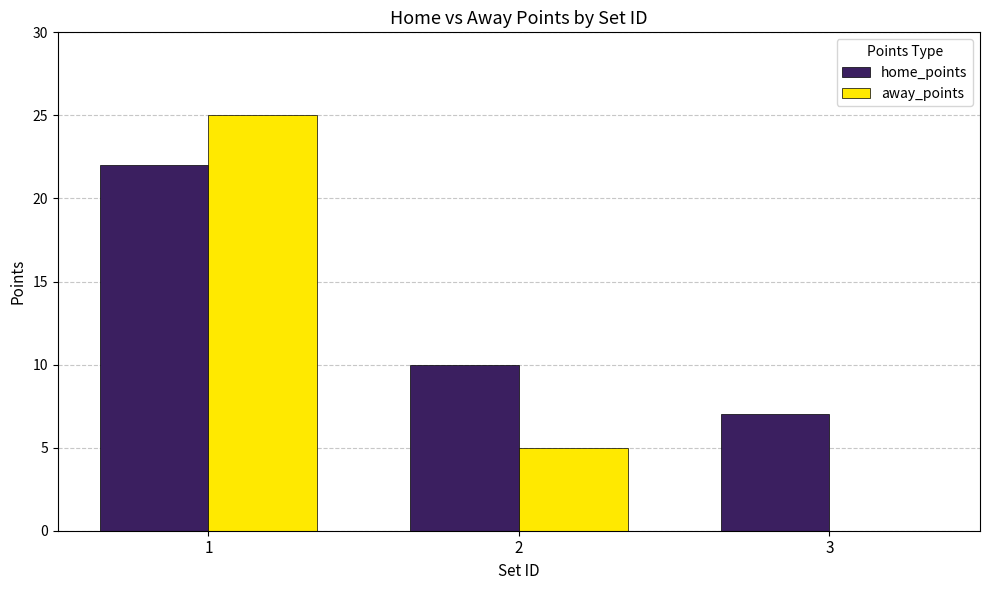

The value of away_points at 1 is 25. True or false?

True